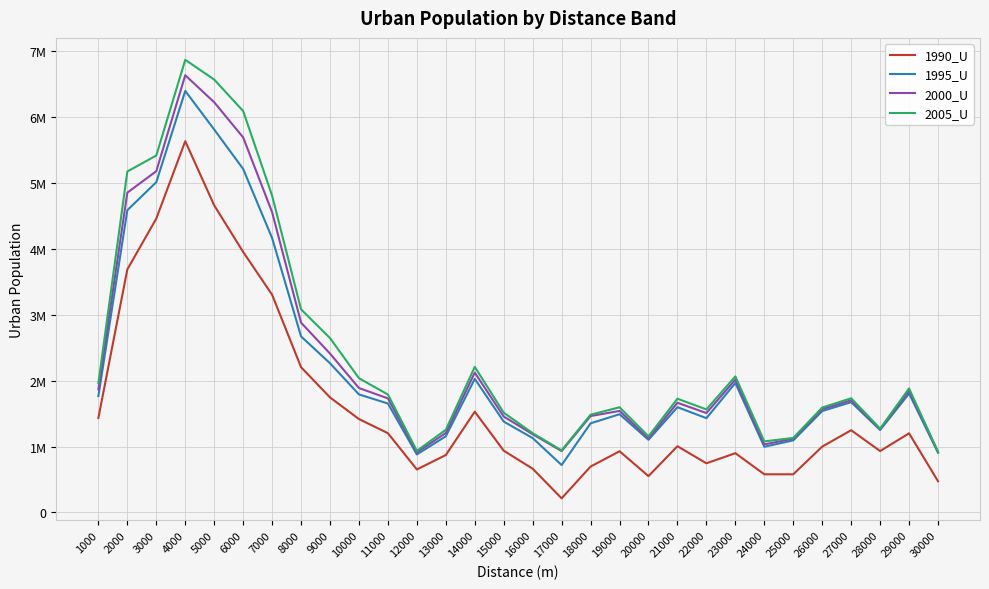

Which label corresponds to the smallest value in the chart?

17000